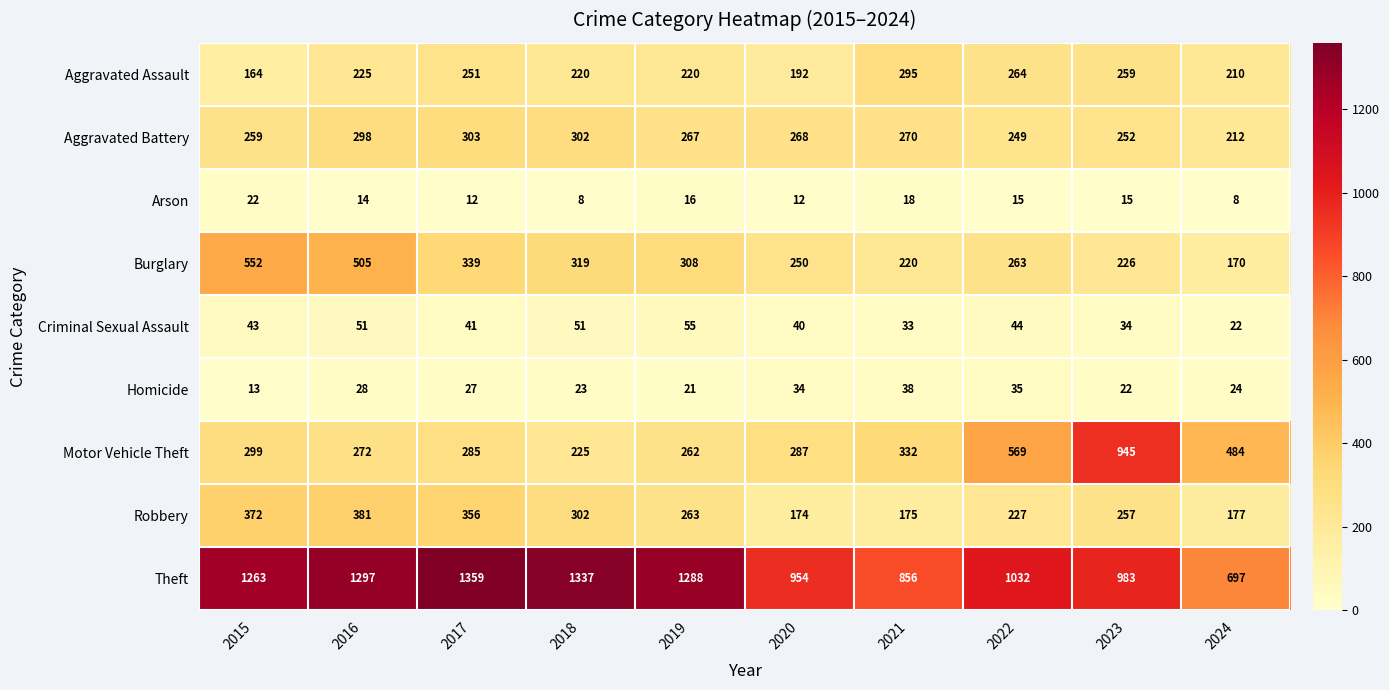

True or false: Homicide has a value of 7 at 2019.

False